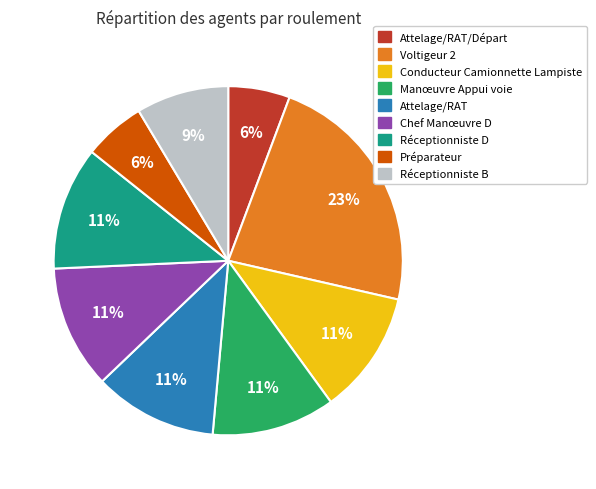

How many segments does this pie chart have?

9